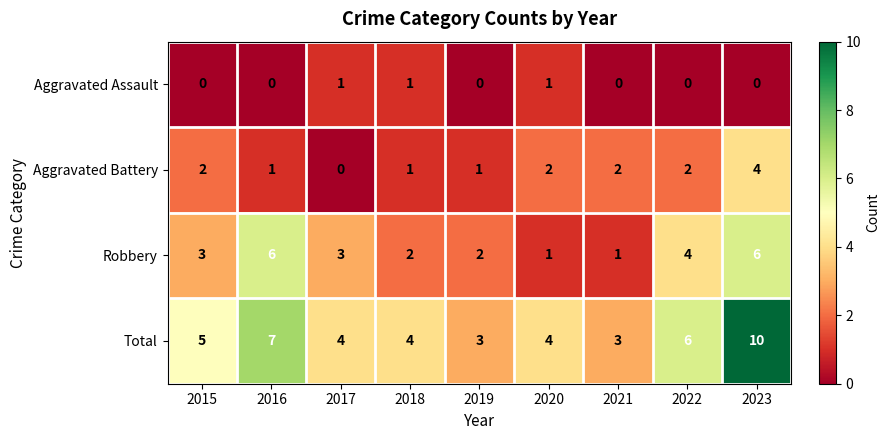

What is the difference between the second highest and minimum values in the Robbery series?

5